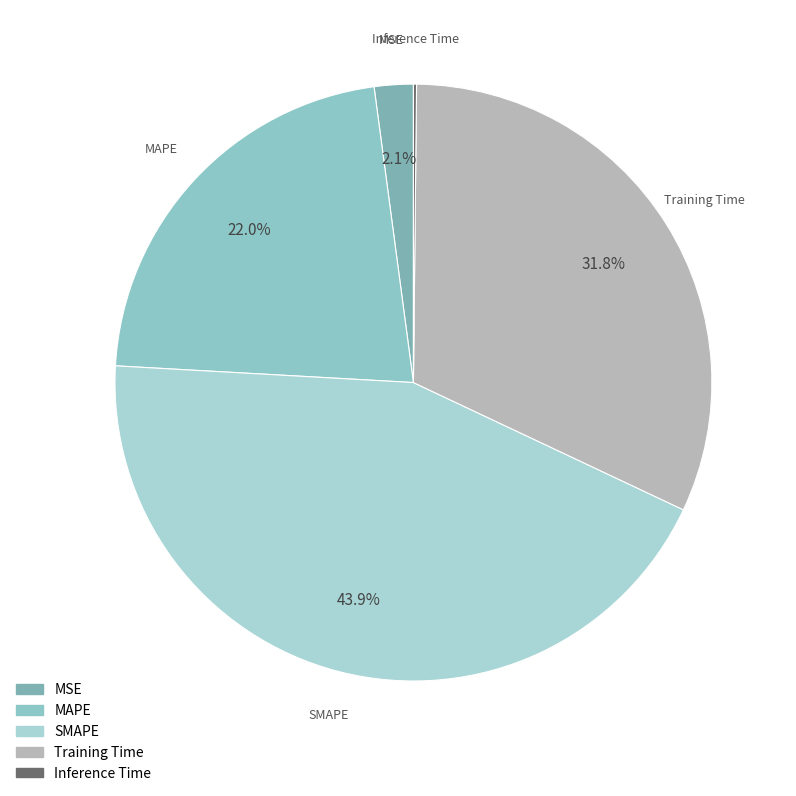

To the nearest percent, what portion does MAPE represent?

22%